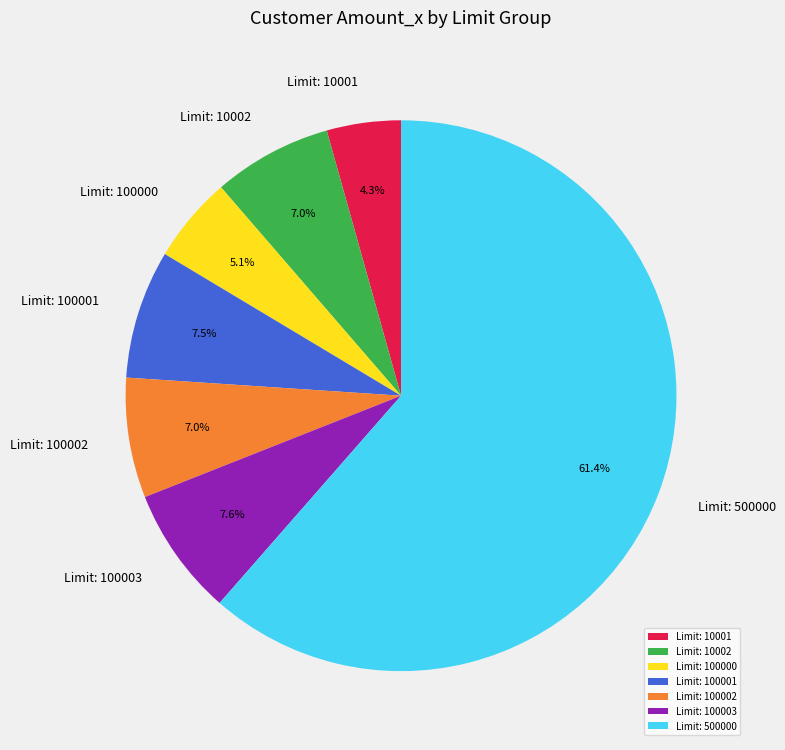

Which slice represents more than half of the pie?

Limit: 500000